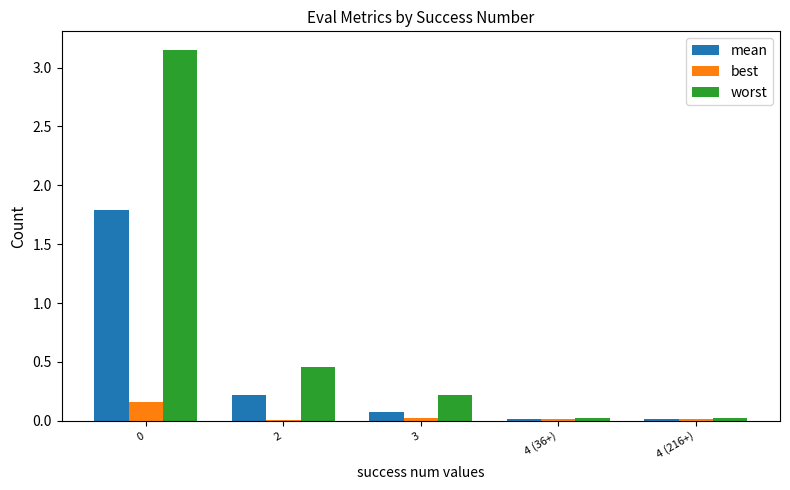

What is the average value of the mean series?

0.4